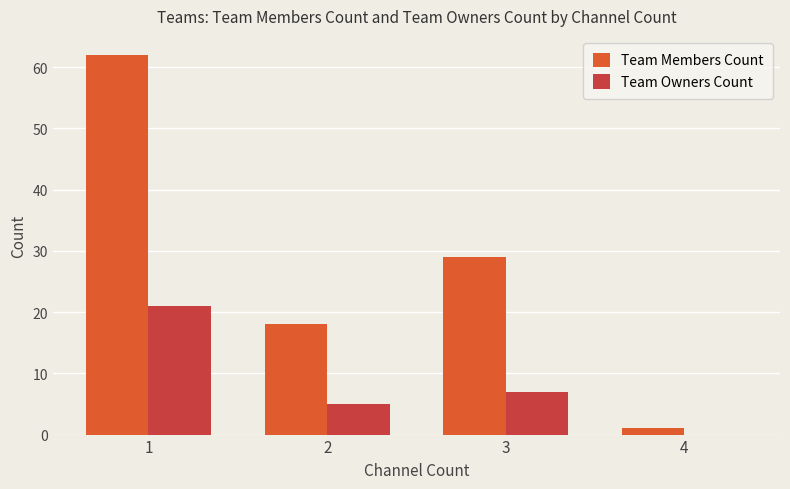

How many groups of bars are there?

4